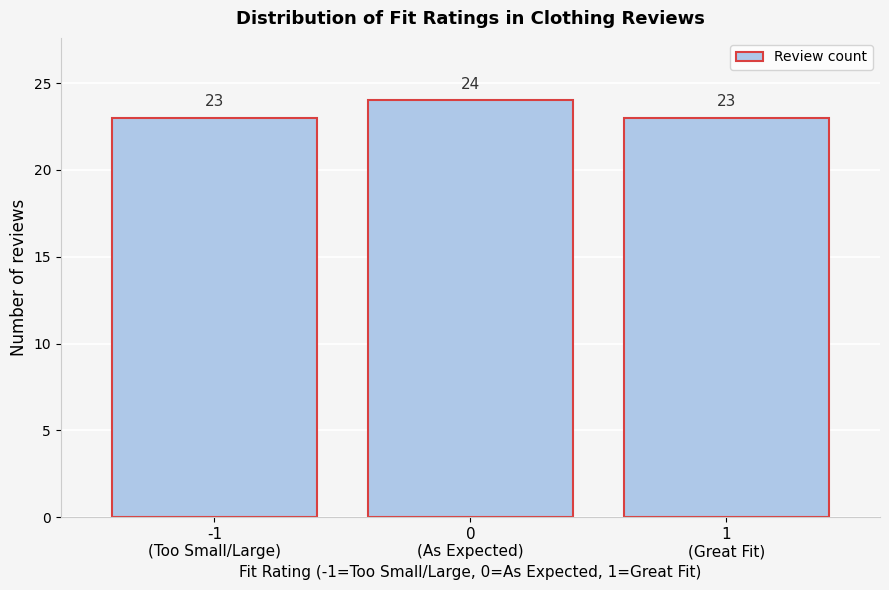

Reading left to right, list all the values displayed in this chart.

23	24	23